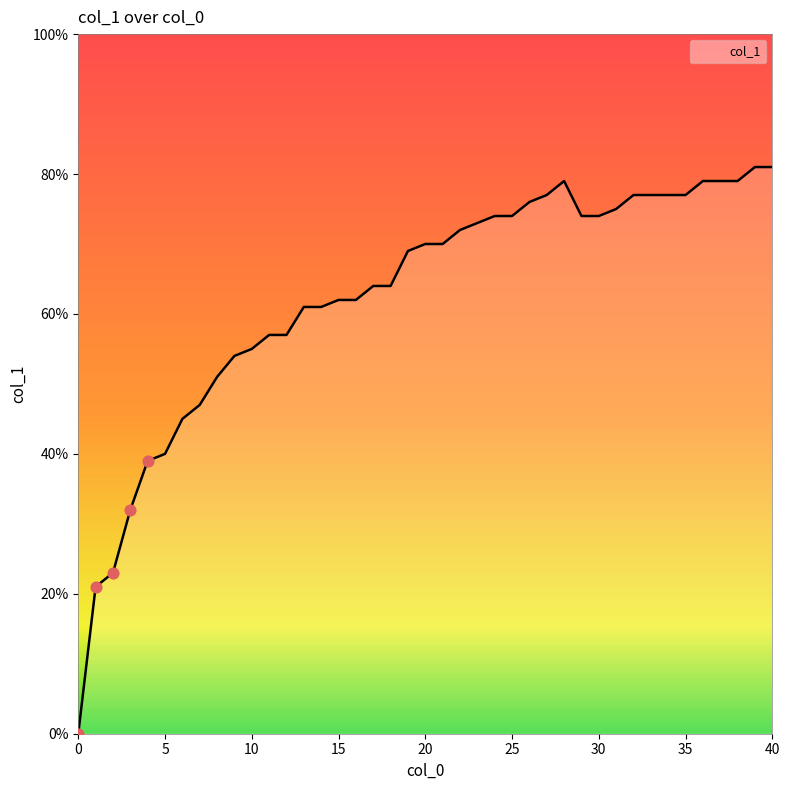

Does the chart have visible grid lines?

No